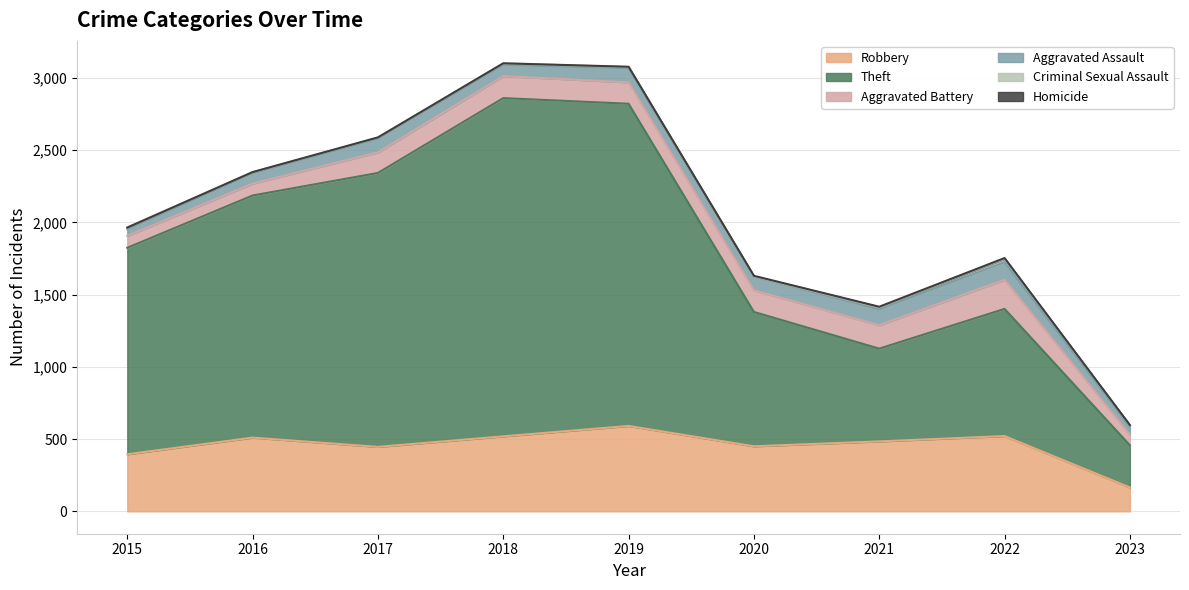

Where does the Aggravated Battery series first go above 148?

2018